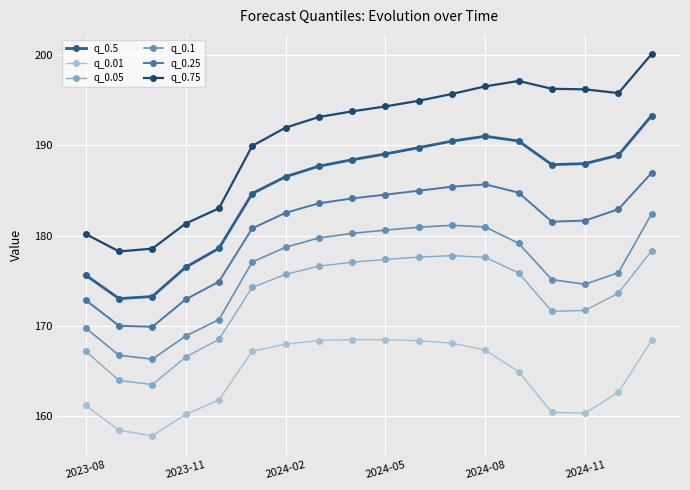

How many lines are shown in the chart?

6